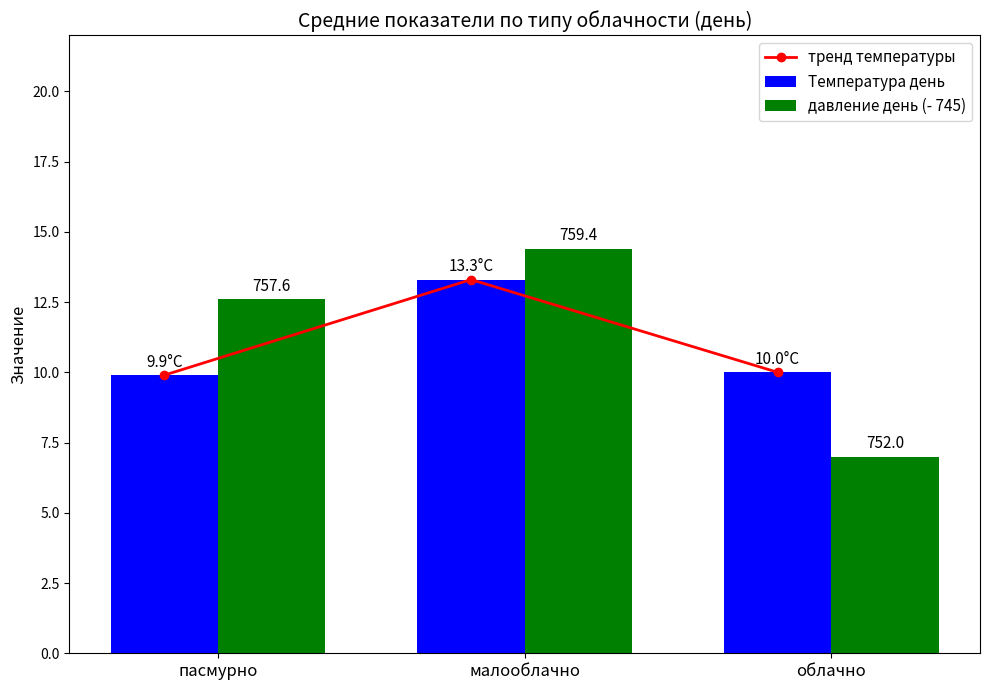

The давление день (- 745) series shows 12.6 at пасмурно. True or false?

True